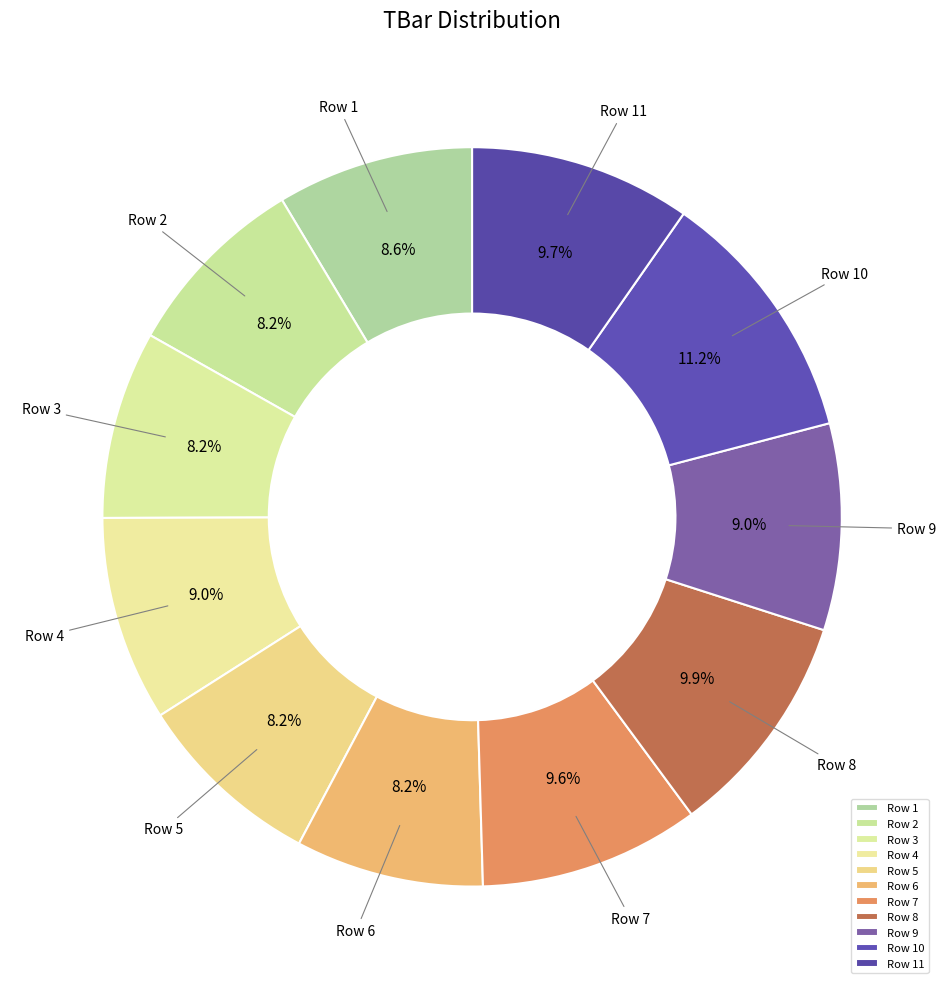

Which has a higher value, Row 8 or Row 4?

Row 8